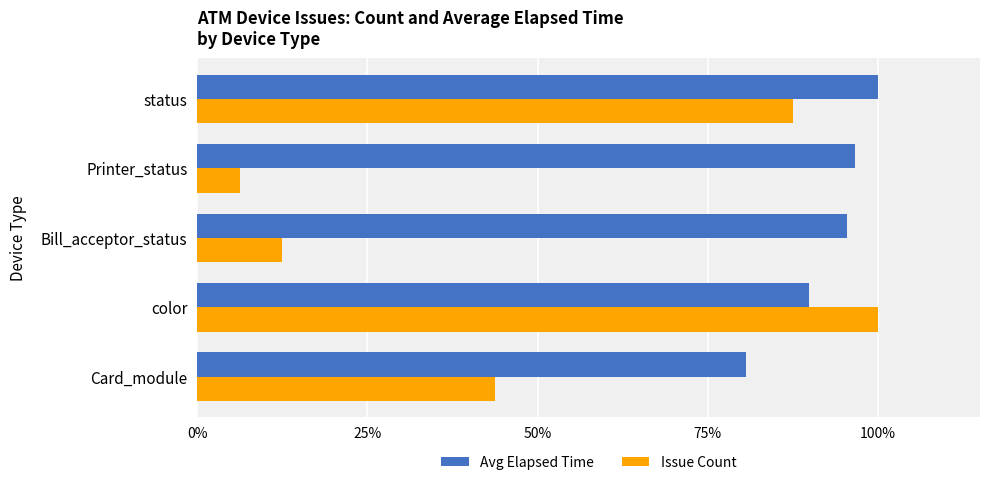

At which label does Issue Count reach its peak?

color